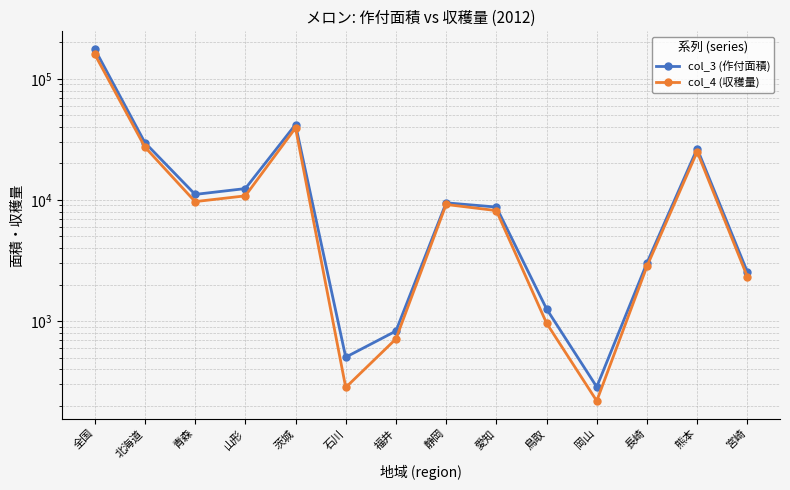

True or false: col_3 (作付面積) has more than 2 interior local peaks.

True